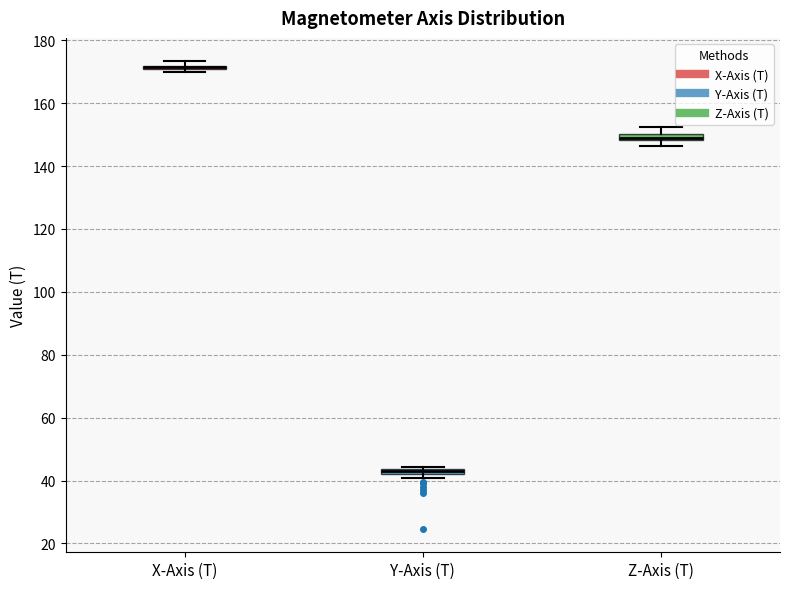

Where is the lower edge of the box for X-Axis (T) on the y-axis? The values are not printed on the chart, so give them approximately, as read against the axis.

170